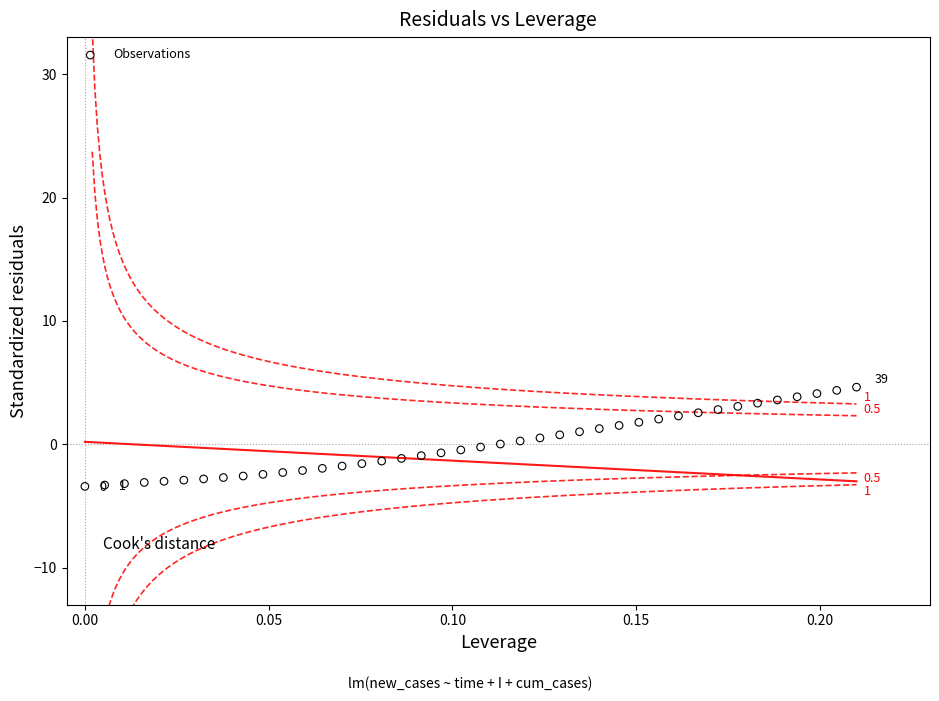

What is the range of Y values (max minus min)?

8.0